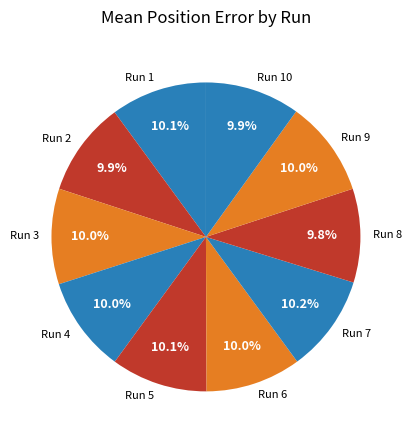

What percentage do Run 2 and Run 10 together represent?

19.8%